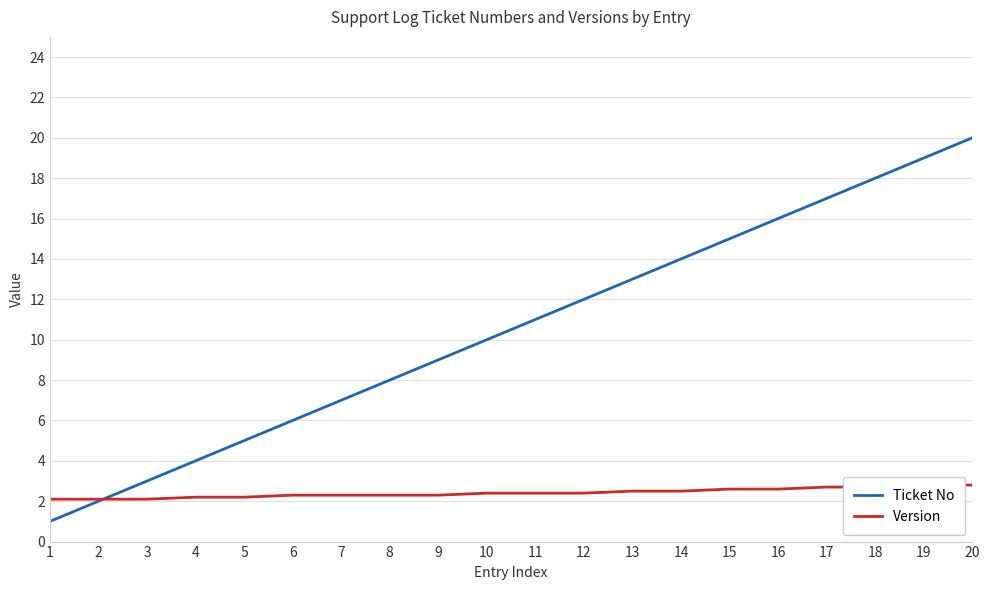

Reading right to left, transcribe all the data shown in this chart.

Ticket No: 20.0	19.0	18.0	17.0	16.0	15.0	14.0	13.0	12.0	11.0	10.0	9.0	8.0	7.0	6.0	5.0	4.0	3.0	2.0	1.0
Version: 2.8	2.8	2.7	2.7	2.6	2.6	2.5	2.5	2.4	2.4	2.4	2.3	2.3	2.3	2.3	2.2	2.2	2.1	2.1	2.1